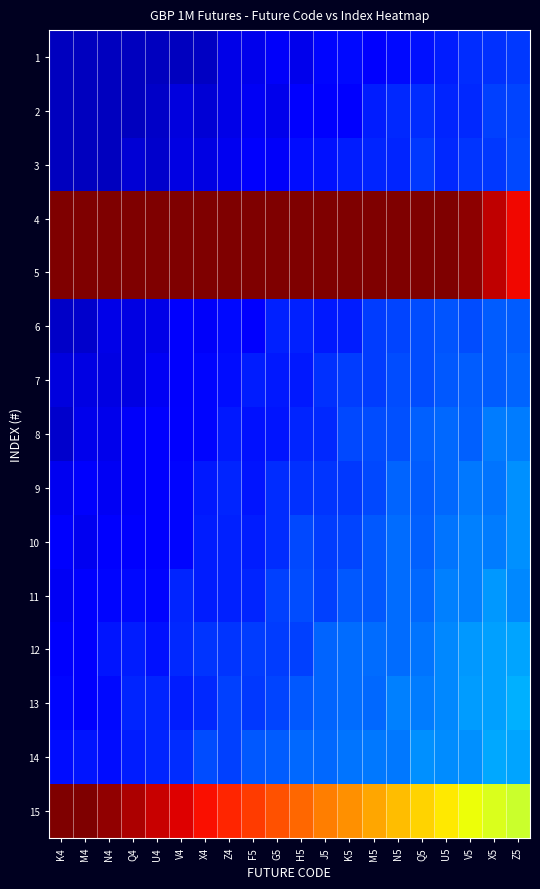

What is the difference between the highest and lowest values at J5?

39.4